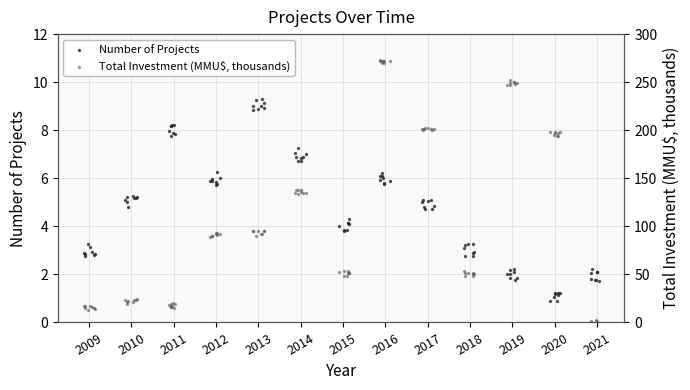

Which series has the largest total across all categories?

Total Investment (MMU$, thousands)